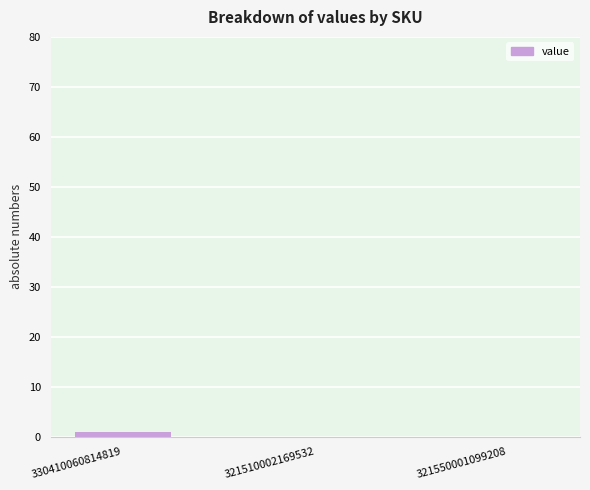

Is it true that the value at 321550001099208 is 0?

True